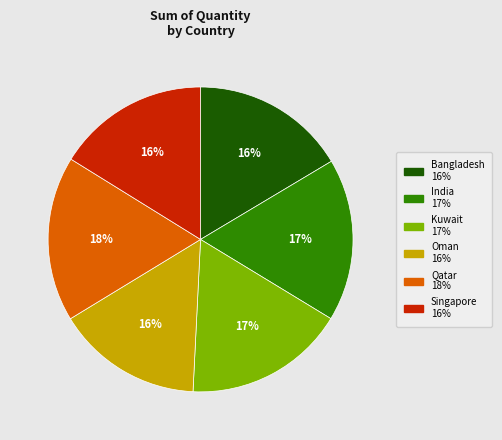

Does Bangladesh account for over 50% of the chart?

No